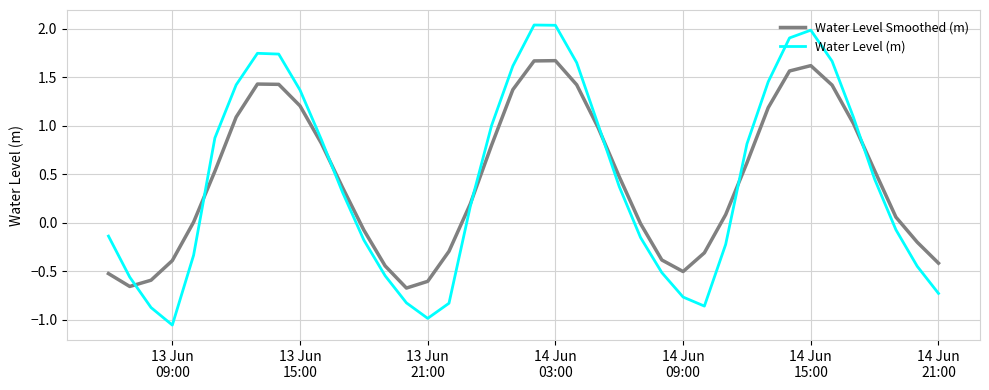

Which series has the widest spread of values?

Water Level (m)